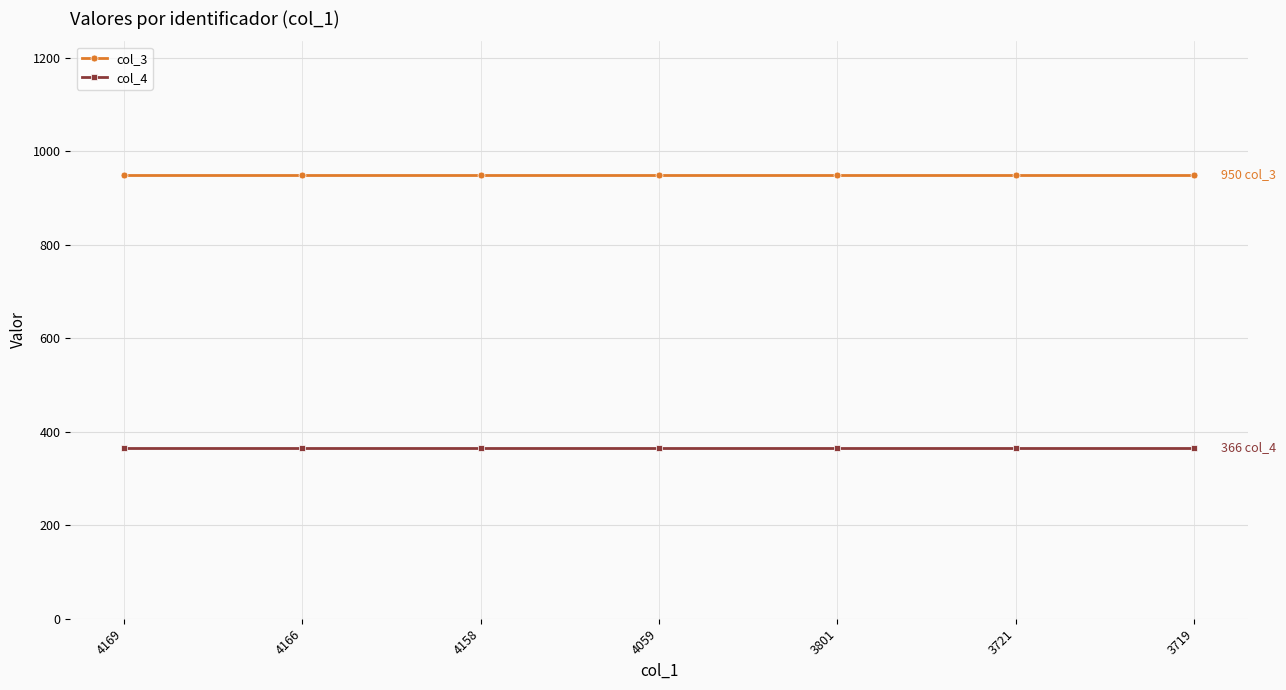

True or false: col_3 and col_4 cross at least once.

False